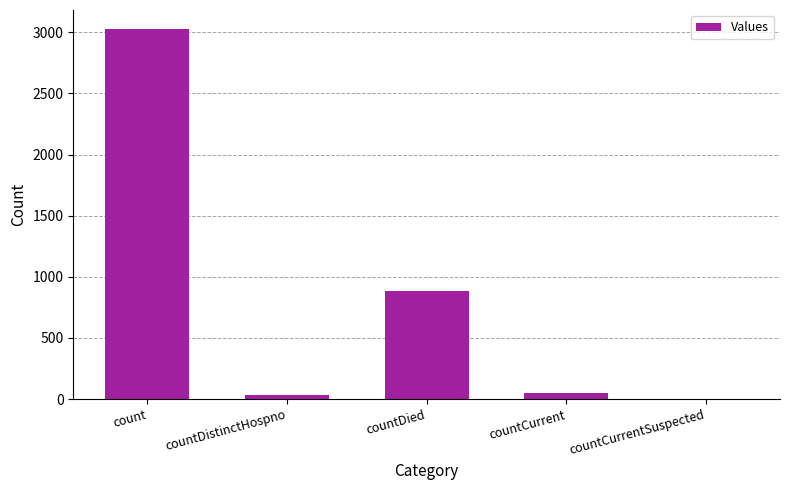

Are the bars grouped side by side (vs. stacked)?

No